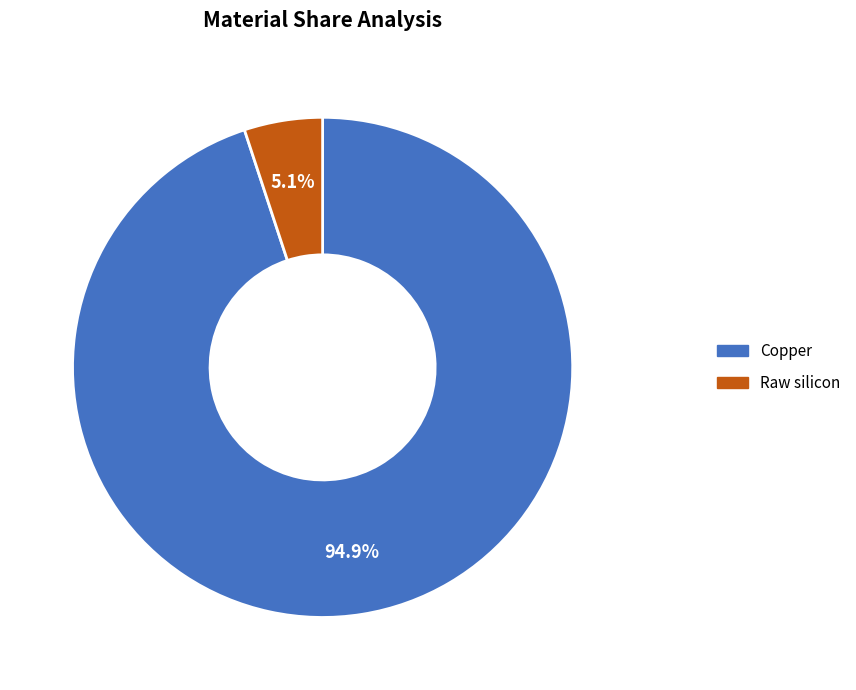

Is there a majority slice in this chart?

Yes